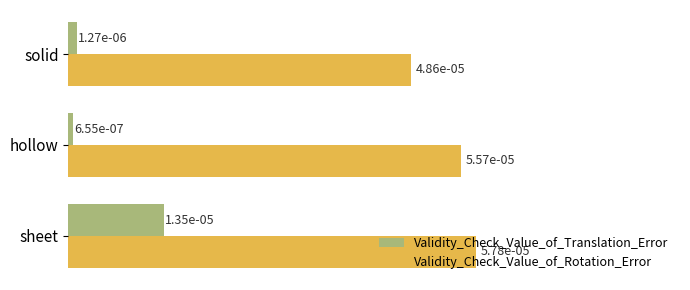

Which series has the largest range (max minus min)?

Validity_Check_Value_of_Translation_Error